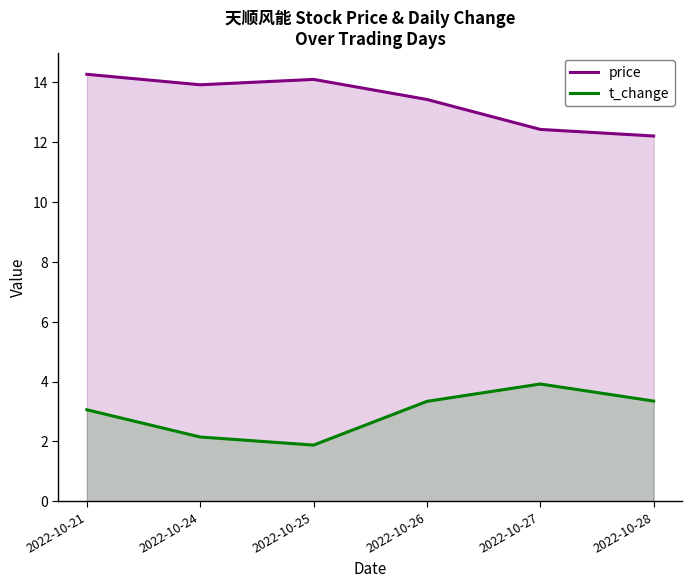

How many lines are shown in the chart?

2